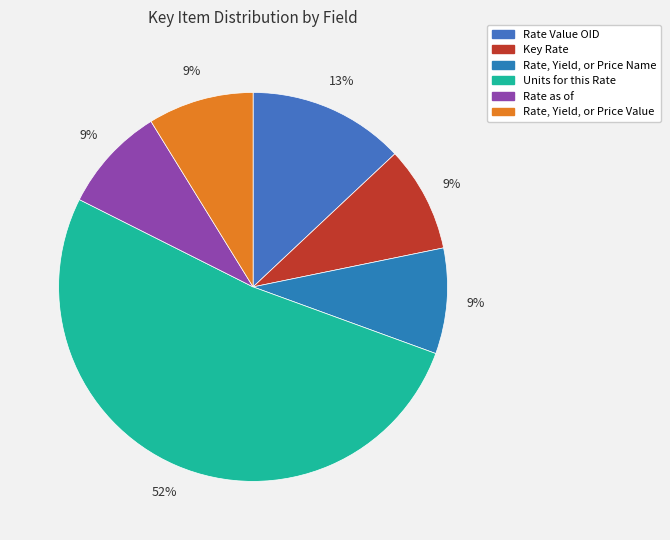

True or false: Rate as of accounts for 9% of the total.

True